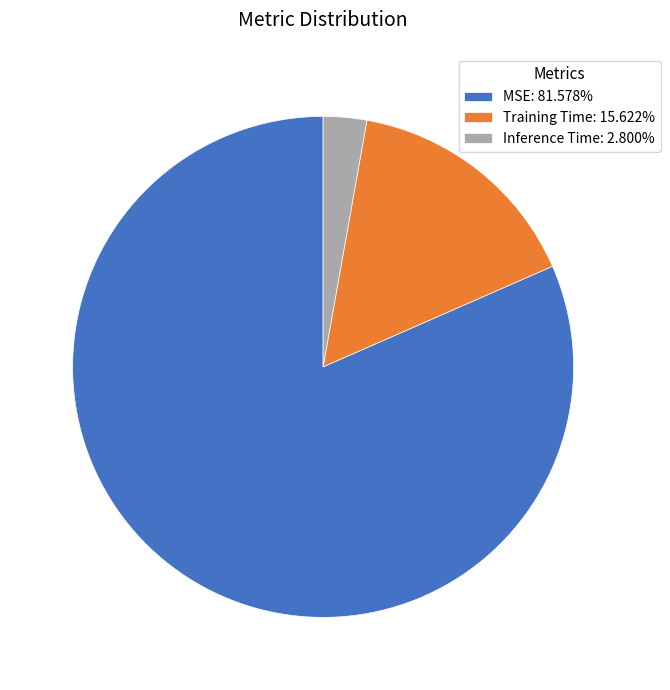

How many segments does this pie chart have?

3